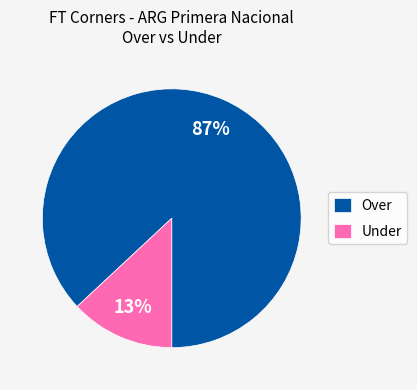

Which has a higher value, Under or Over?

Over